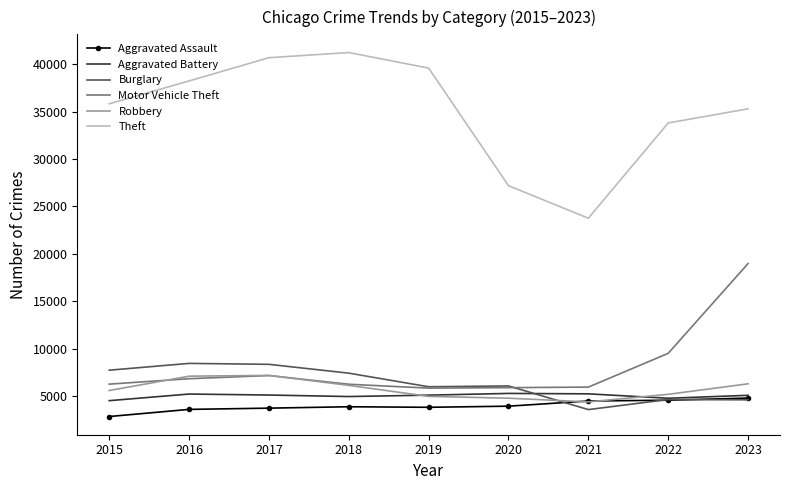

True or false: Robbery has a value of 8043 at 2019.

False